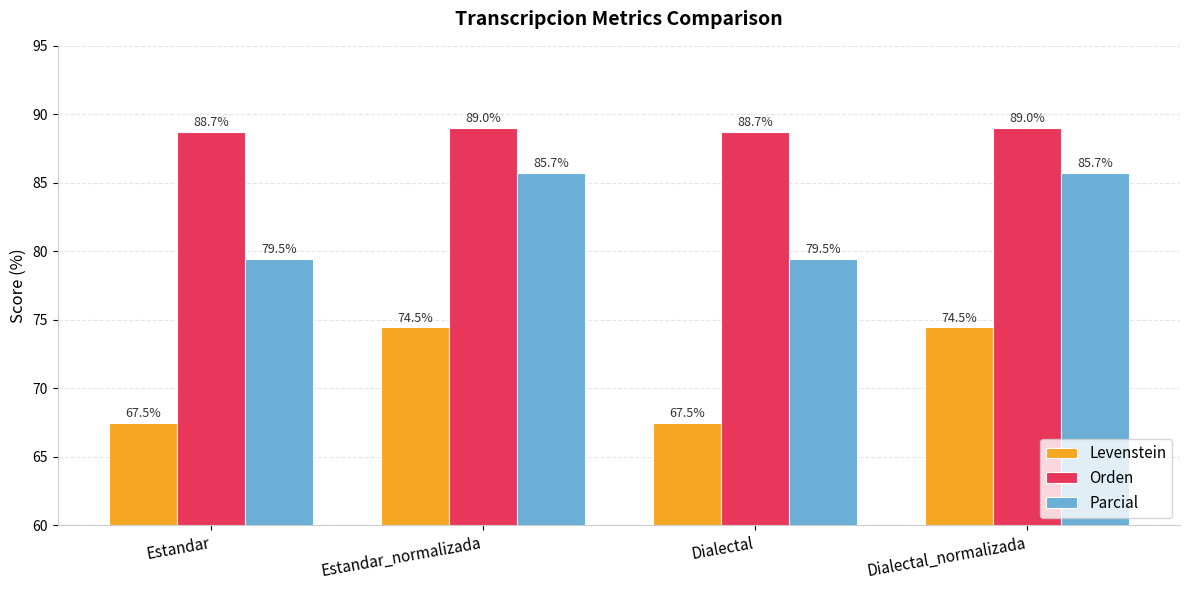

Reading left to right, transcribe all the data shown in this chart.

Levenstein: Estandar=67.5	Estandar_normalizada=74.5	Dialectal=67.5	Dialectal_normalizada=74.5
Orden: Estandar=88.7	Estandar_normalizada=89.0	Dialectal=88.7	Dialectal_normalizada=89.0
Parcial: Estandar=79.5	Estandar_normalizada=85.7	Dialectal=79.5	Dialectal_normalizada=85.7